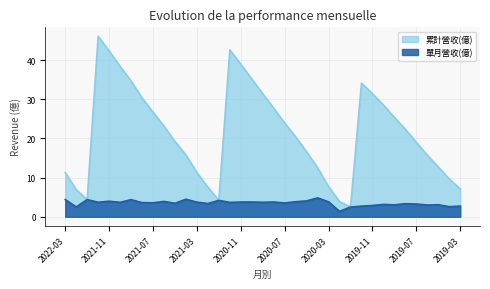

Reading right to left, what are all the values shown in this chart?

累計營收(億): 7.1	9.7	12.7	15.7	19.0	22.3	25.4	28.5	31.4	34.1	2.5	3.9	7.7	12.5	16.6	20.4	23.9	27.7	31.4	35.2	39.0	42.6	4.2	7.6	11.3	15.8	19.2	23.2	26.7	30.3	34.7	38.4	42.4	46.1	4.4	6.9	11.3
單月營收(億): 2.7	2.6	3.1	3.0	3.3	3.3	3.0	3.2	2.9	2.7	2.5	1.4	3.8	4.8	4.1	3.8	3.5	3.8	3.7	3.8	3.8	3.7	4.2	3.4	3.7	4.5	3.5	3.9	3.6	3.6	4.4	3.7	4.0	3.7	4.4	2.5	4.4